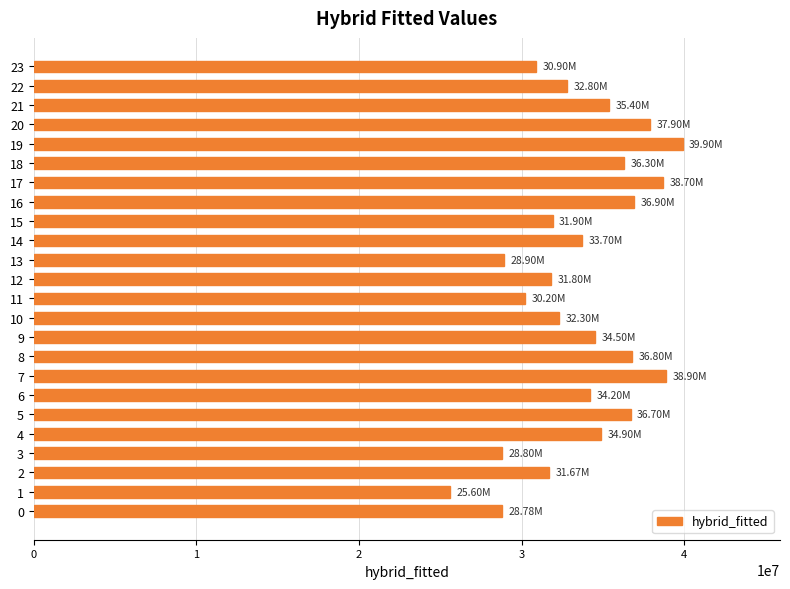

Is it true that the value at 2 is 31670017.2?

True